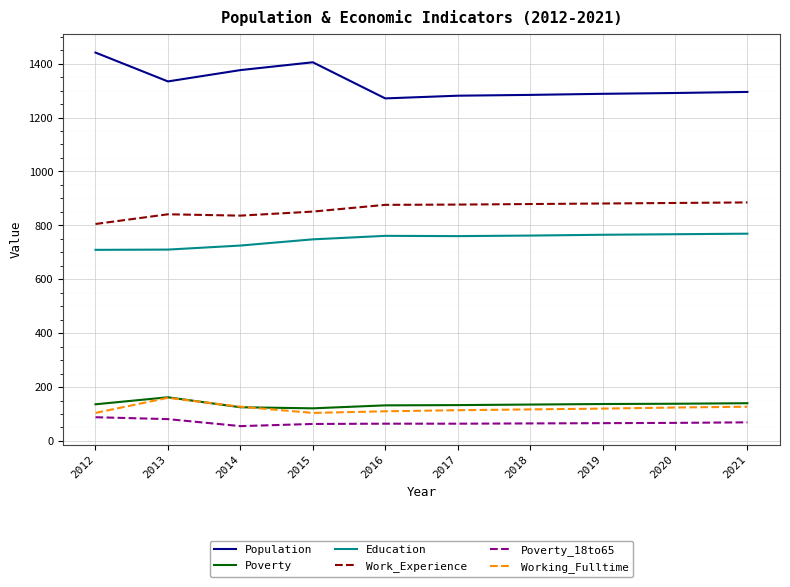

What is the difference between the highest and lowest values at 2019?

1222